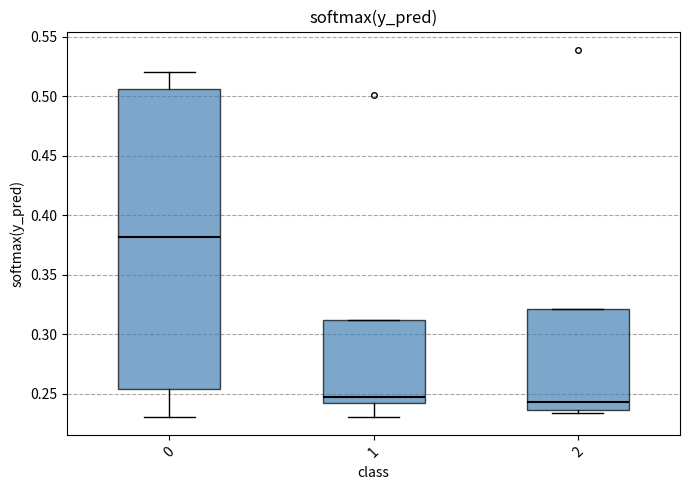

Which box has the highest median line?

0